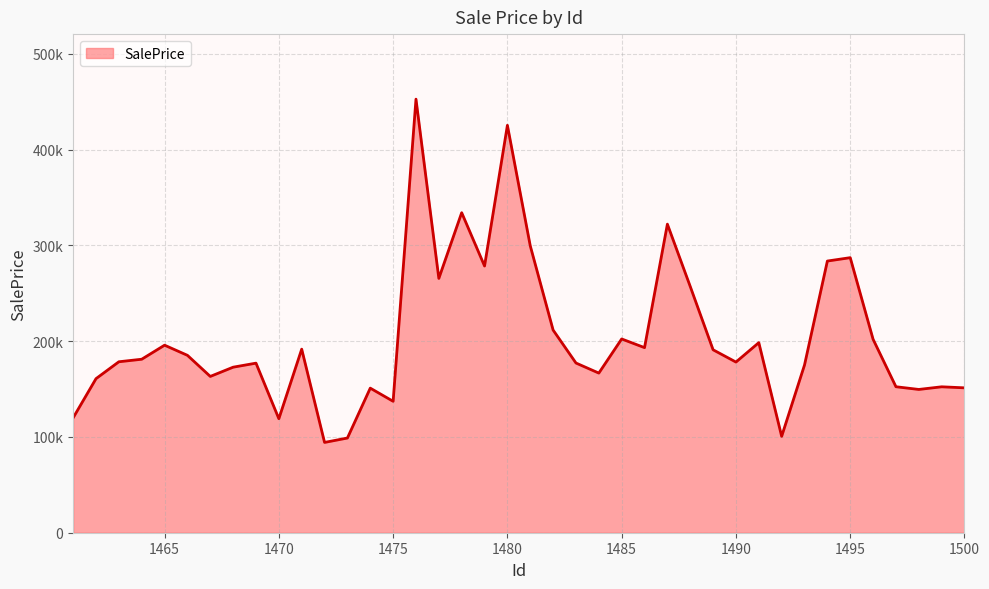

How many interior local valleys (lower than both neighbors) does the data have?

11